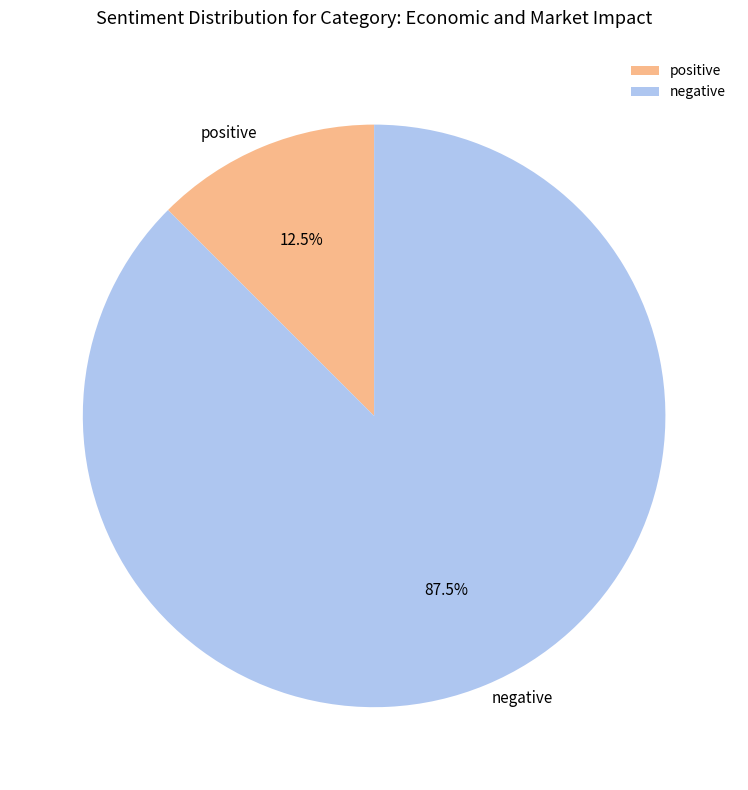

Is the sum of positive and negative greater than half?

Yes